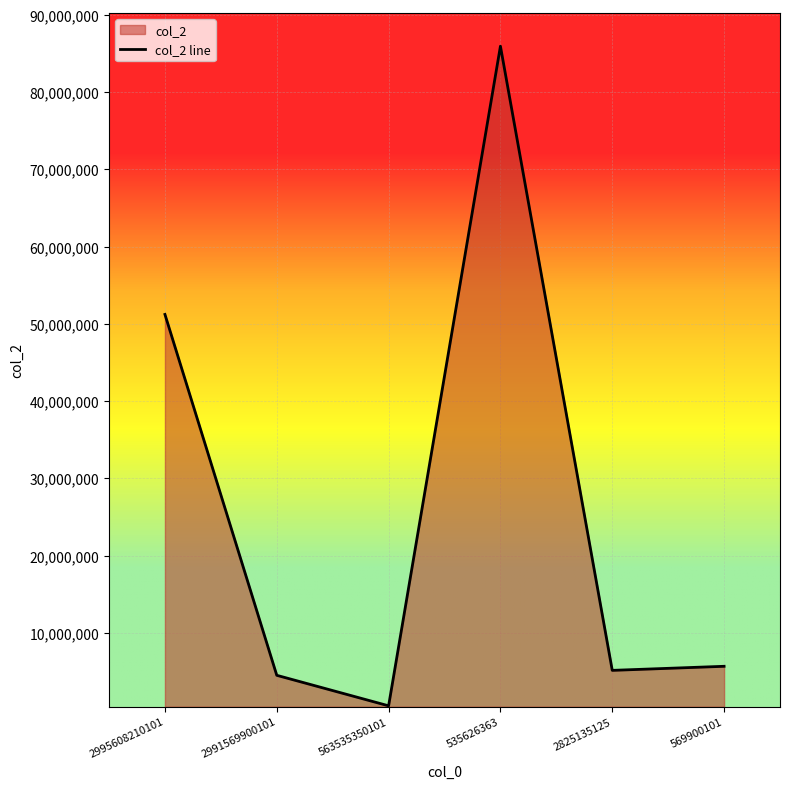

At which category does the chart reach its peak across all series?

535626363